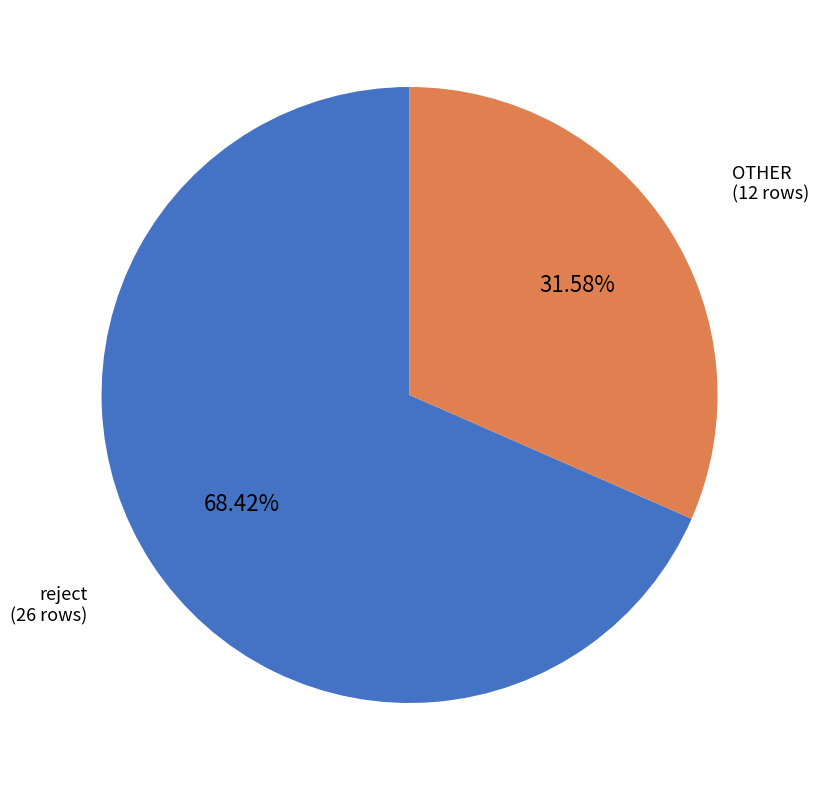

Is there a majority slice in this chart?

Yes